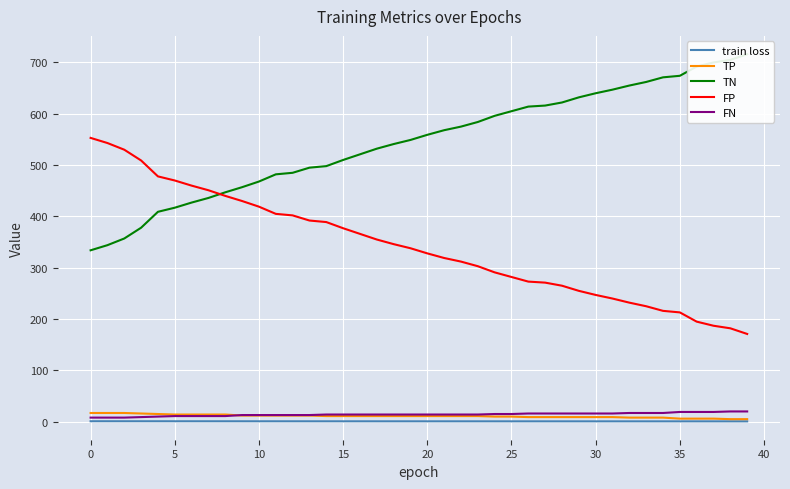

List the series in order of their peak value, highest first.

TN, FP, FN, TP, train loss